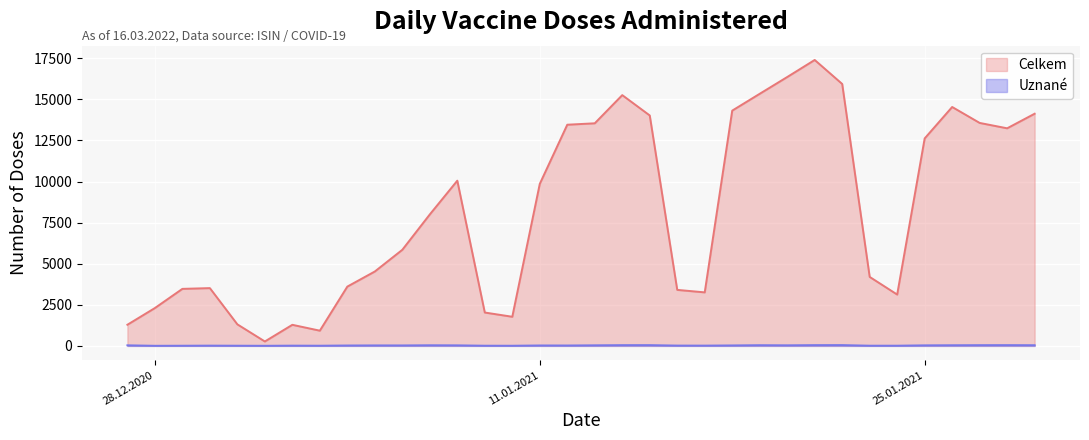

Reading left to right, transcribe all the data shown in this chart.

Celkem: 27.12.2020=1287	28.12.2020=2303	29.12.2020=3470	30.12.2020=3516	31.12.2020=1311	01.01.2021=269	02.01.2021=1283	03.01.2021=926	04.01.2021=3608	05.01.2021=4527	06.01.2021=5847	07.01.2021=8000	08.01.2021=10053	09.01.2021=2030	10.01.2021=1773	11.01.2021=9859	12.01.2021=13458	13.01.2021=13544	14.01.2021=15259	15.01.2021=14021	16.01.2021=3408	17.01.2021=3257	18.01.2021=14316	19.01.2021=15340	20.01.2021=16360	21.01.2021=17398	22.01.2021=15938	23.01.2021=4197	24.01.2021=3124	25.01.2021=12624	26.01.2021=14537	27.01.2021=13567	28.01.2021=13240	29.01.2021=14127
Uznané: 27.12.2020=35	28.12.2020=6	29.12.2020=10	30.12.2020=16	31.12.2020=11	01.01.2021=6	02.01.2021=15	03.01.2021=11	04.01.2021=24	05.01.2021=29	06.01.2021=28	07.01.2021=38	08.01.2021=33	09.01.2021=11	10.01.2021=9	11.01.2021=26	12.01.2021=24	13.01.2021=35	14.01.2021=45	15.01.2021=46	16.01.2021=19	17.01.2021=17	18.01.2021=28	19.01.2021=42	20.01.2021=35	21.01.2021=46	22.01.2021=48	23.01.2021=12	24.01.2021=12	25.01.2021=33	26.01.2021=39	27.01.2021=44	28.01.2021=46	29.01.2021=41